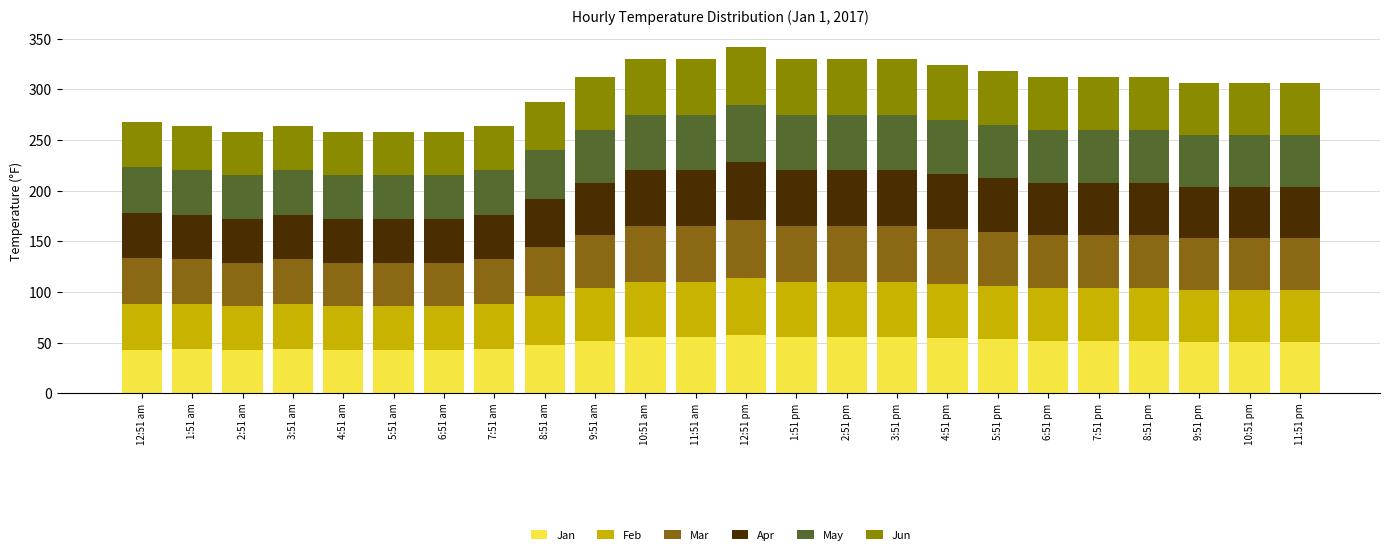

Which series has the largest total across all categories?

Feb